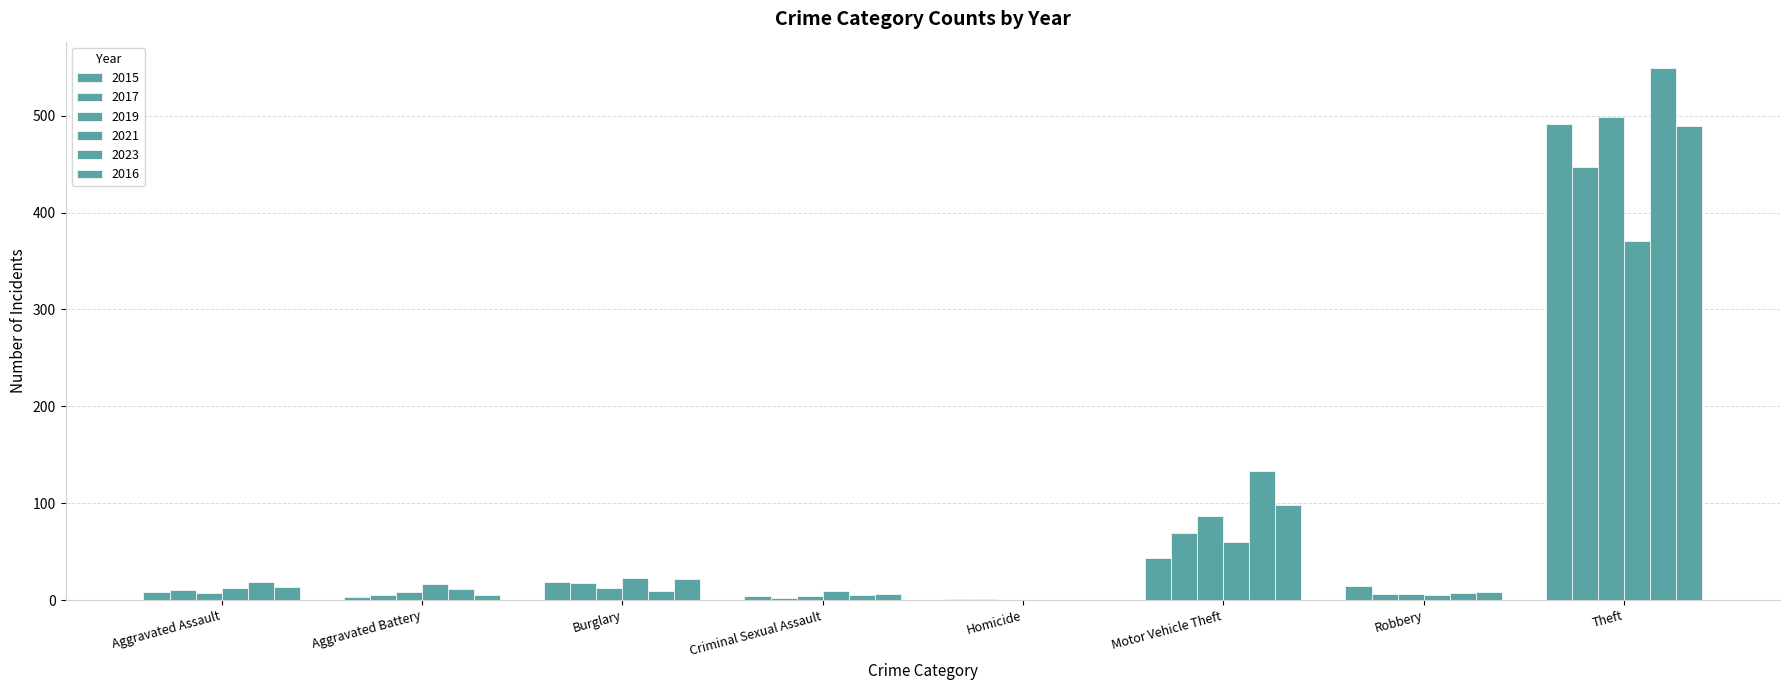

What is the difference between the maximum and minimum values in the 2015 series?

490